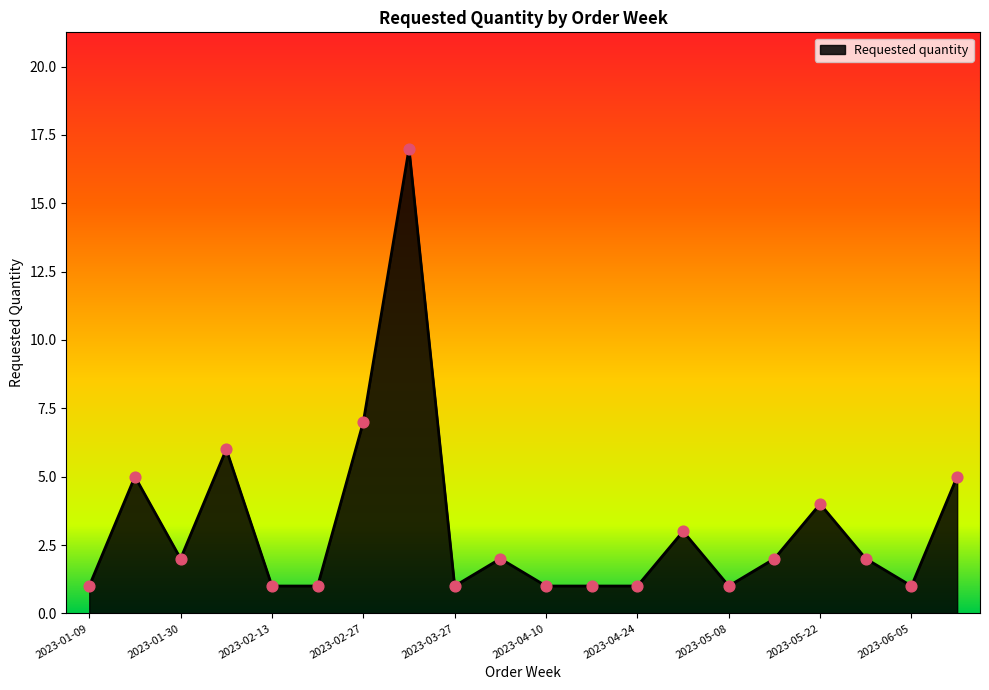

What is the greatest value displayed?

17